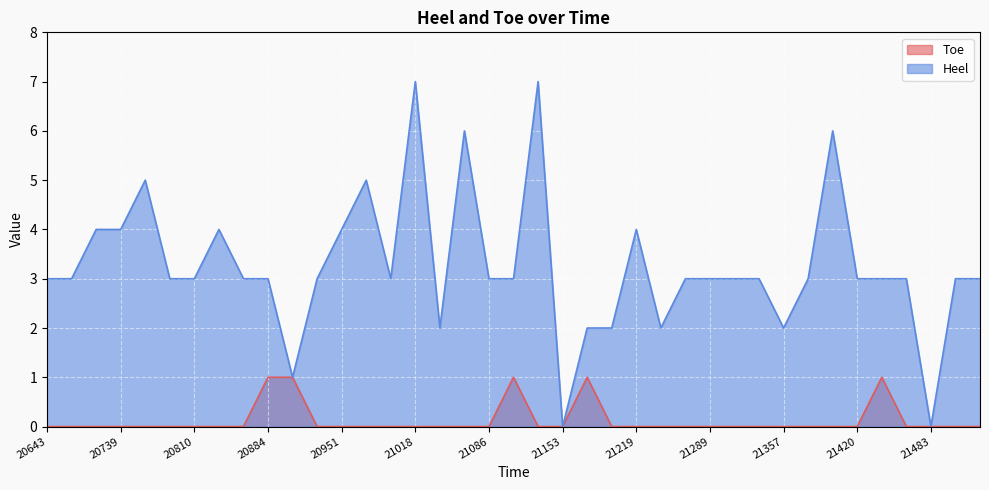

How many lines are shown in the chart?

2